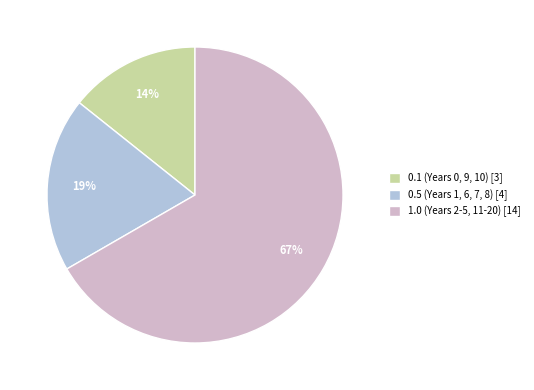

Is the sum of 0.1 (Years 0, 9, 10) [3] and 0.5 (Years 1, 6, 7, 8) [4] greater than half?

No